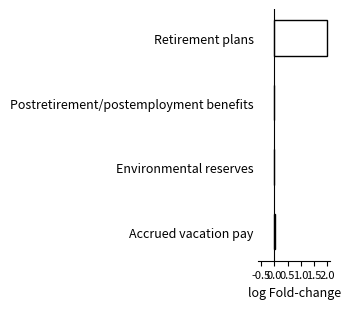

What is the maximum value shown in the chart?

2.0